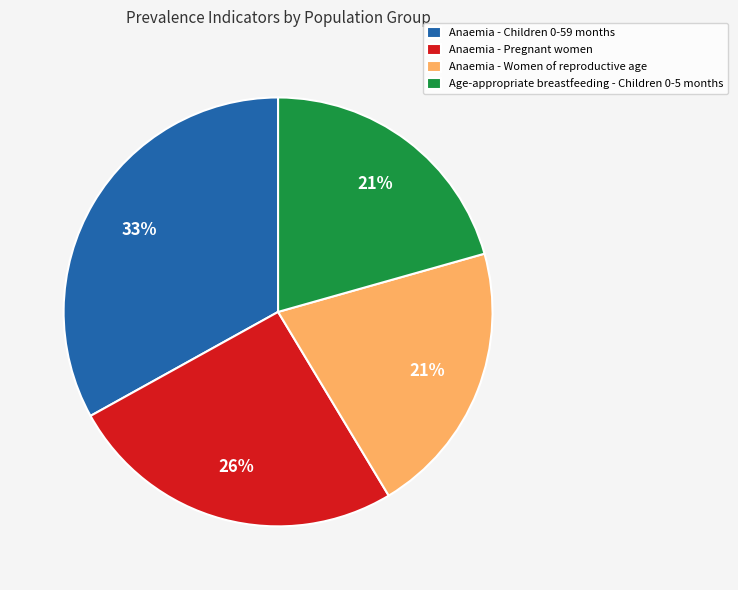

How many slices are in this pie chart?

4